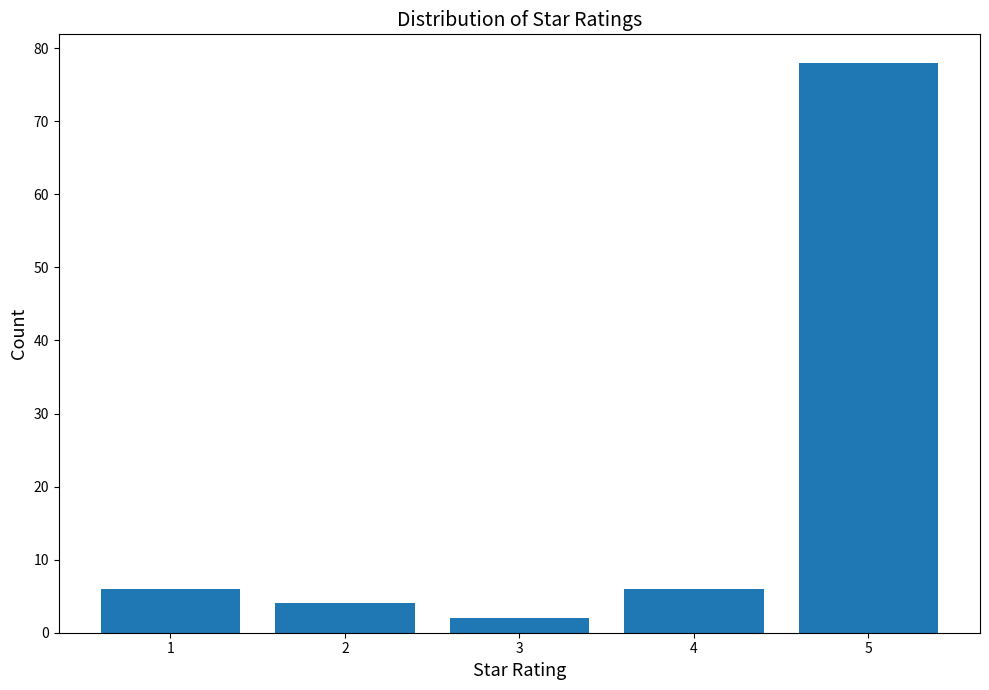

How tall is the bar that spans 0.5 to 1.5 on the x-axis? The values are not printed on the chart, so give them approximately, as read against the axis.

6